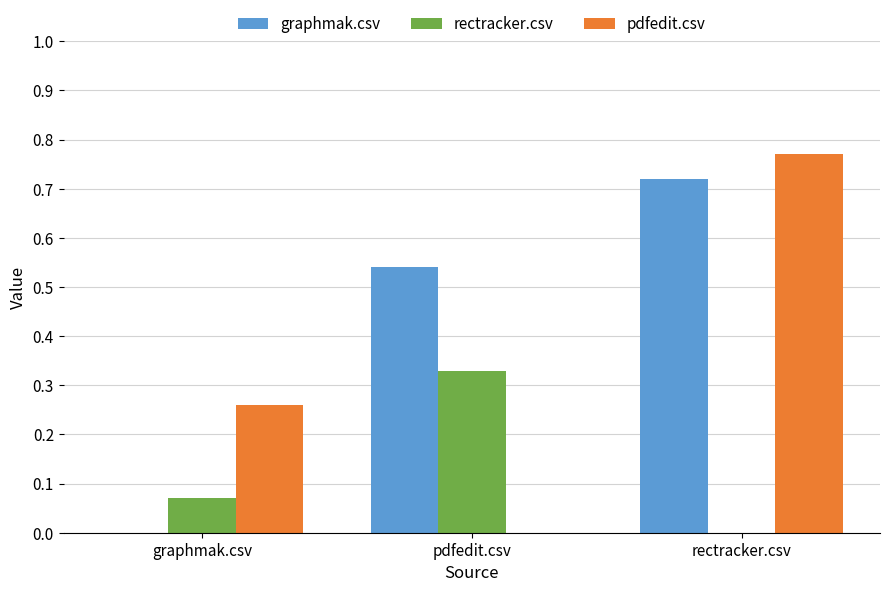

Which series has the largest total across all categories?

graphmak.csv